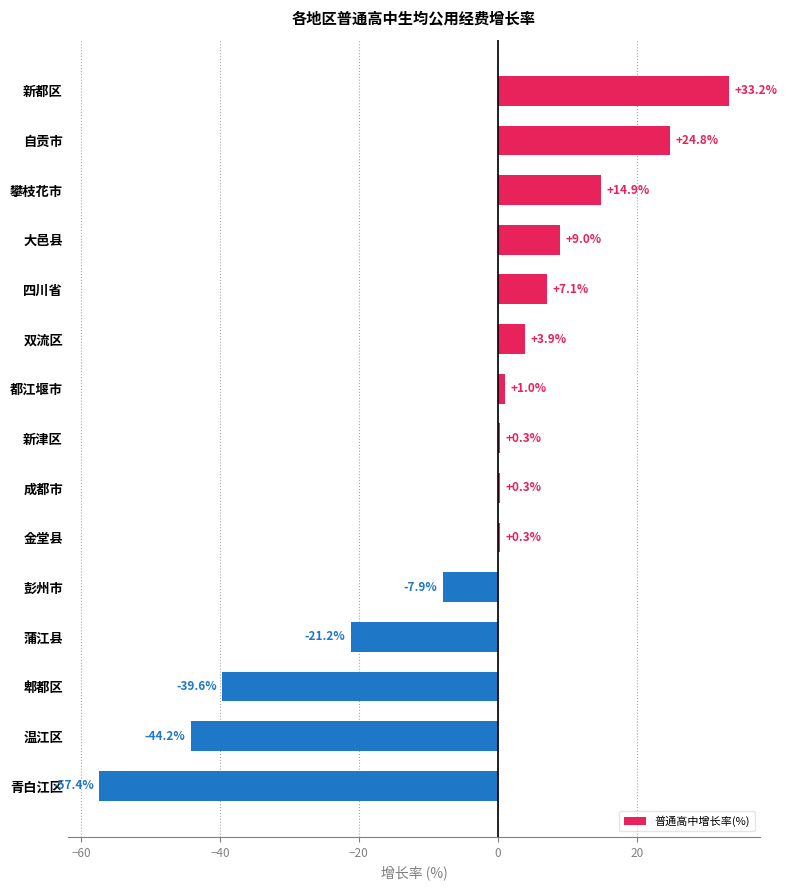

How many positive values are there?

10